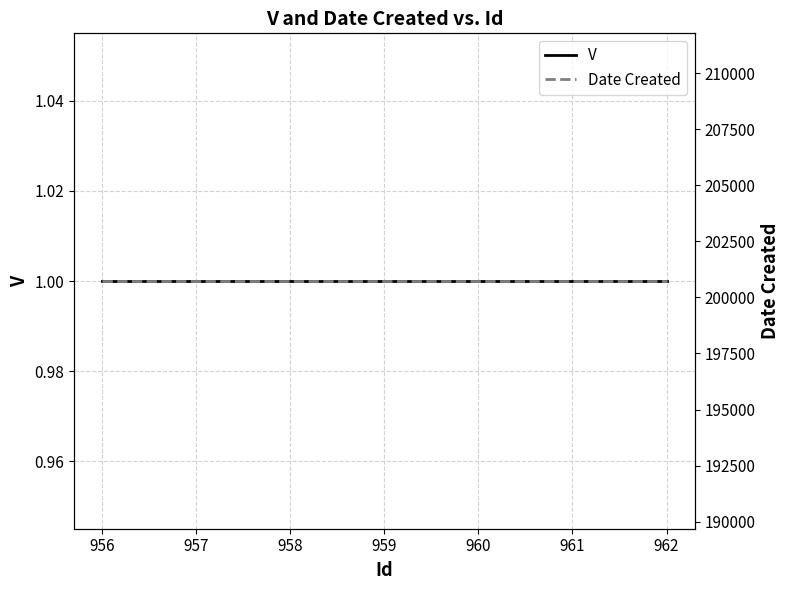

Is it true that V equals 1 at 957?

False